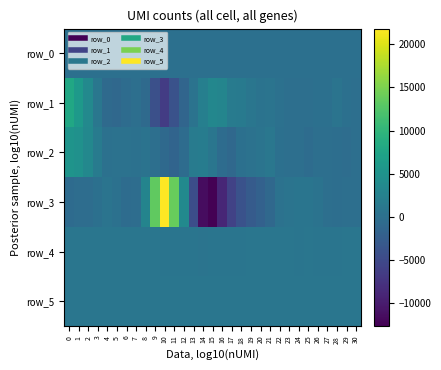

What is the lowest value of the row_3 series?

-12672.0